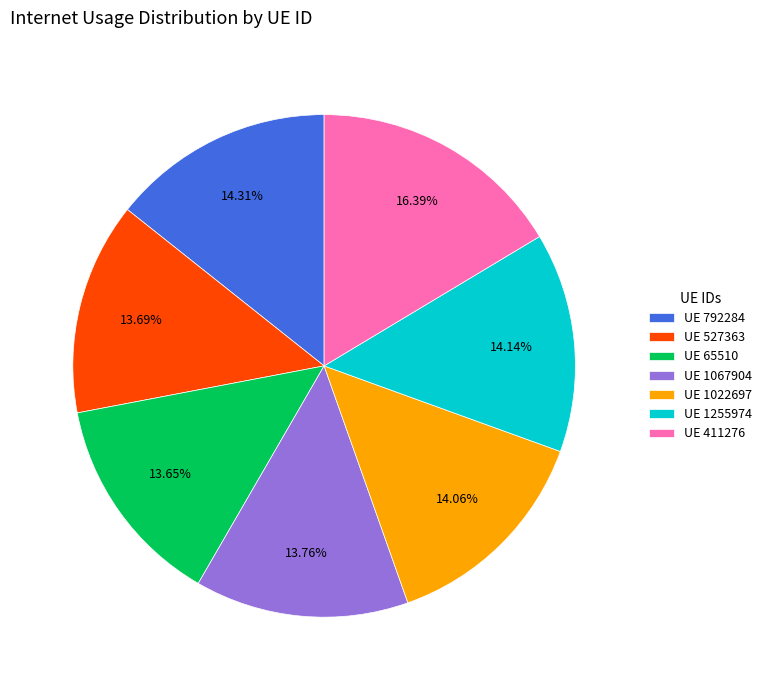

Combined, do UE 1067904 and UE 411276 account for over 50%?

No